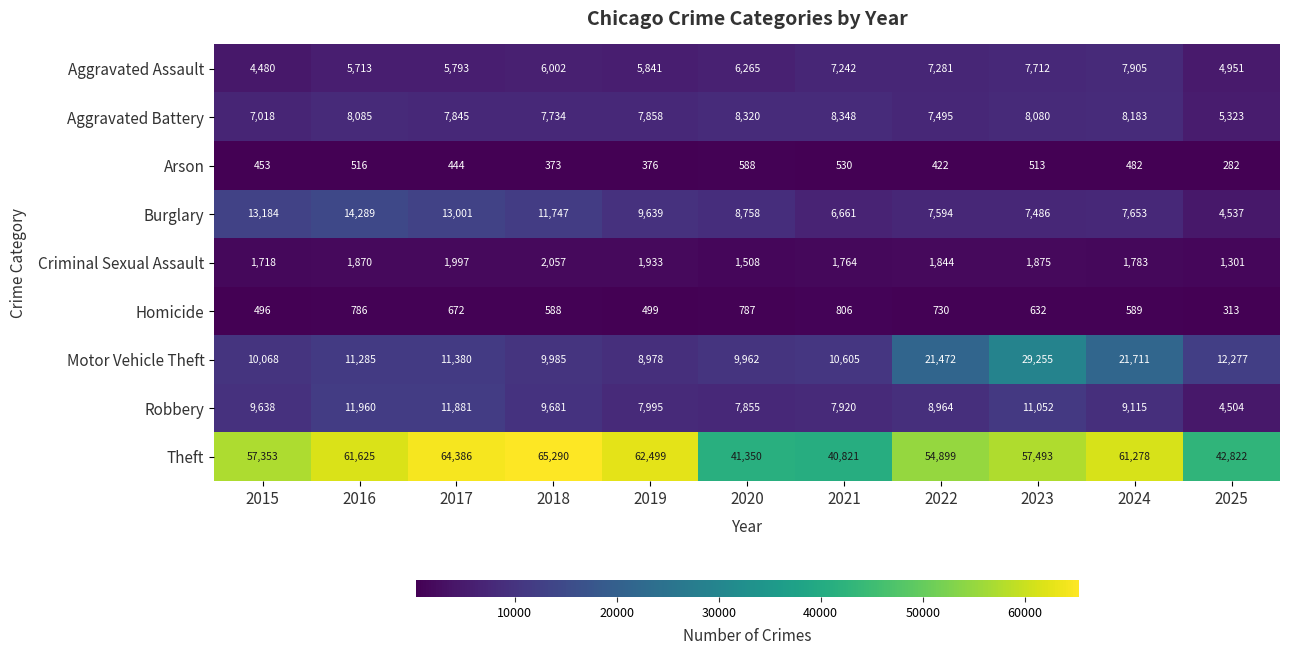

List the series in order of their peak value, lowest first.

Arson, Homicide, Criminal Sexual Assault, Aggravated Assault, Aggravated Battery, Robbery, Burglary, Motor Vehicle Theft, Theft